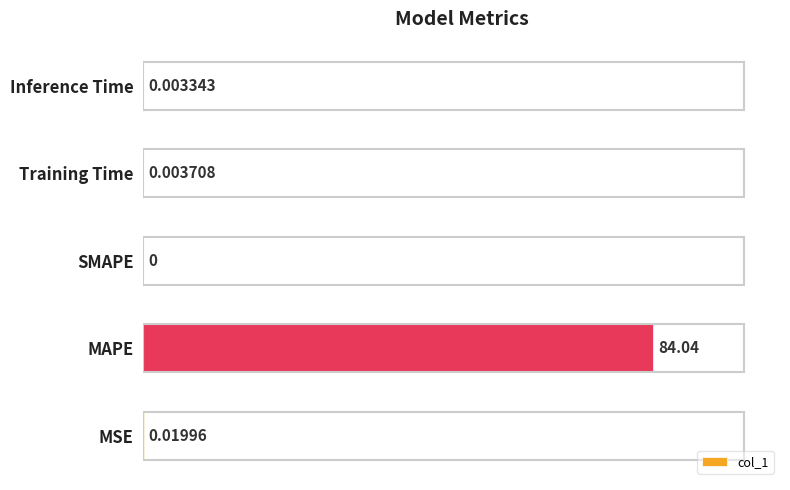

At which category does the chart reach its peak across all series?

MAPE